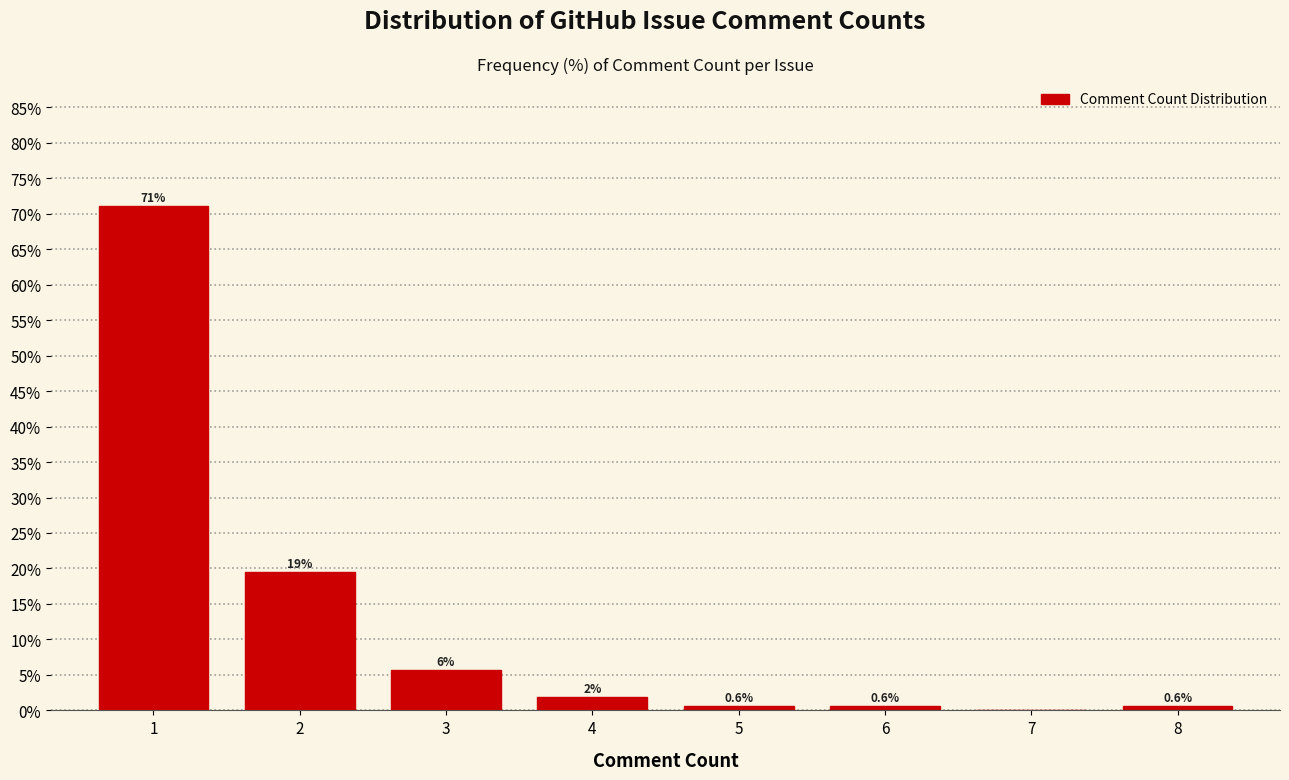

What is the maximum value shown in the chart?

71.1